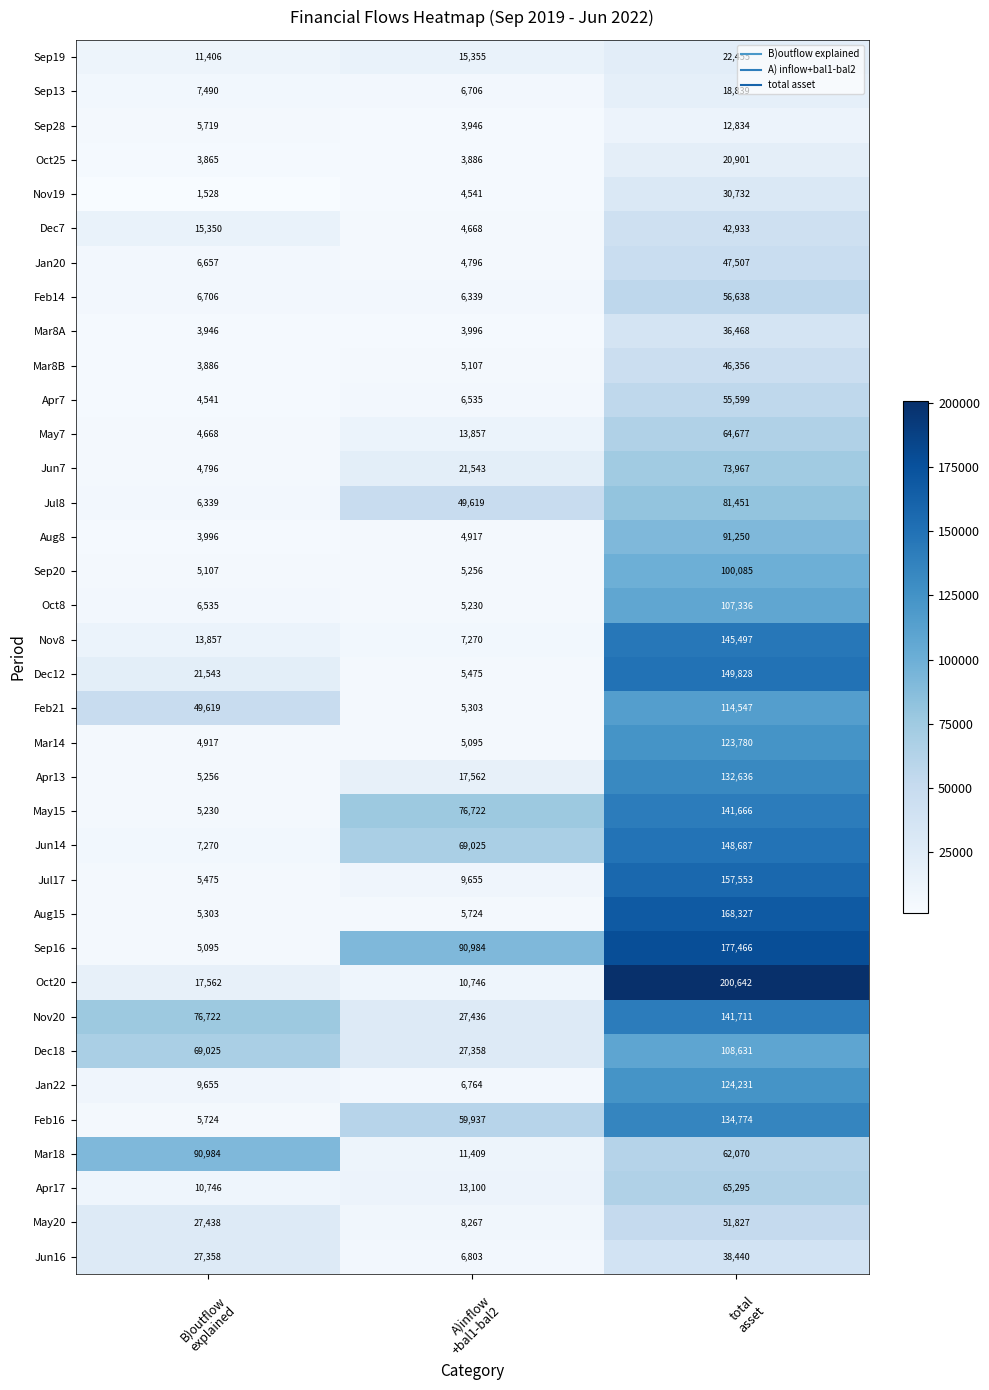

Which series has the largest range (max minus min)?

Oct20